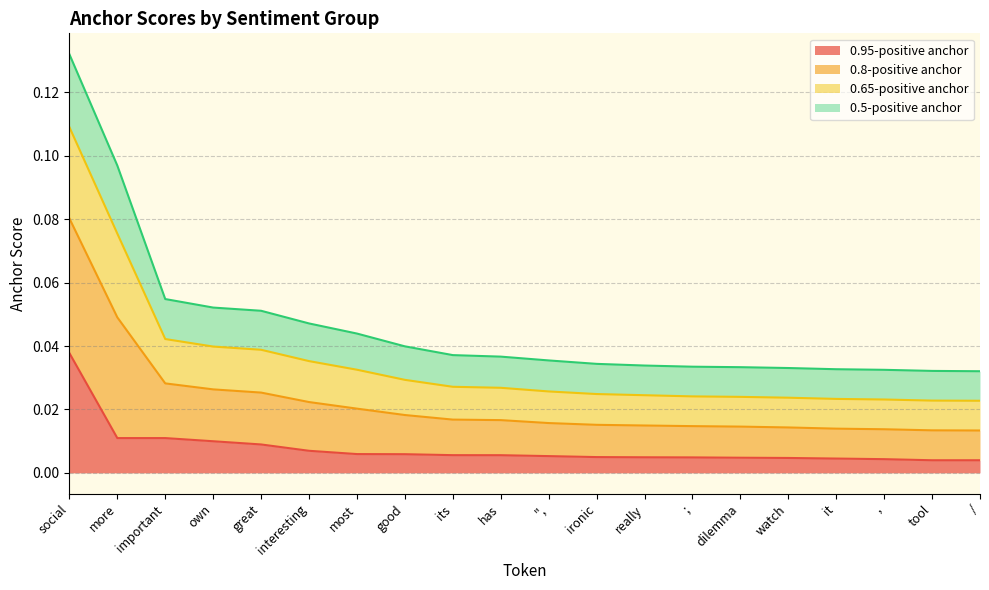

Rank the categories by 0.95-positive anchor value from lowest to highest.

tool, /, ,, it, watch, dilemma, ;, really, ironic, ",, has, its, good, most, interesting, great, own, more, important, social